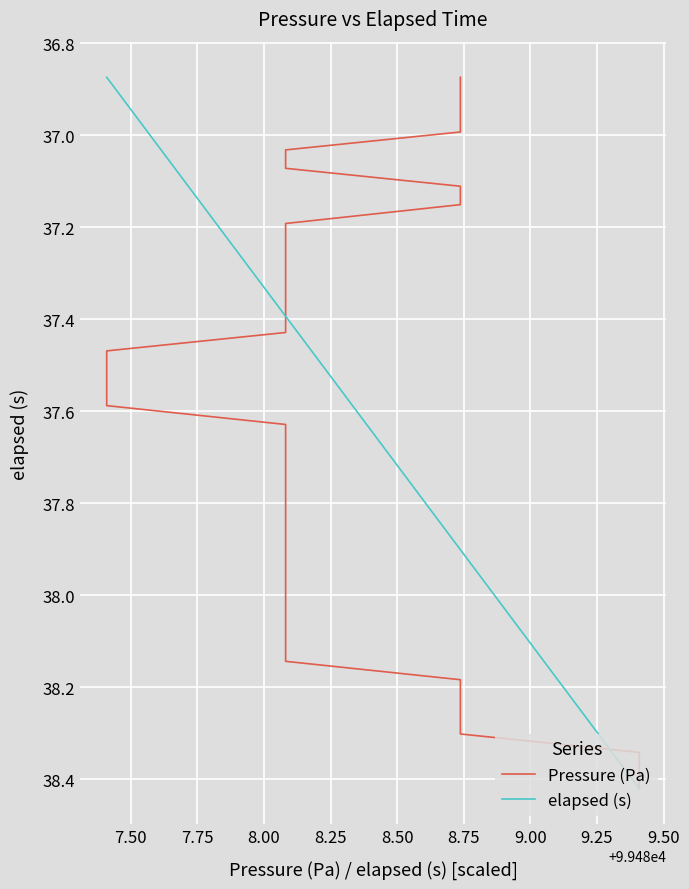

What are all the series names shown in the legend?

Pressure (Pa), elapsed (s)